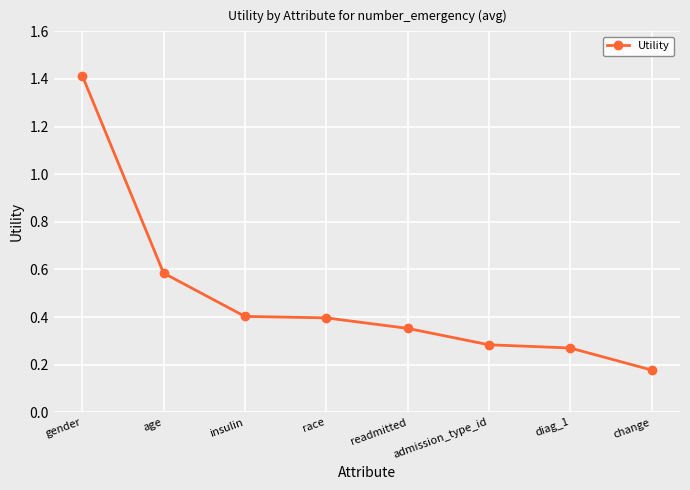

What is the label of the 5th point from the left?

readmitted